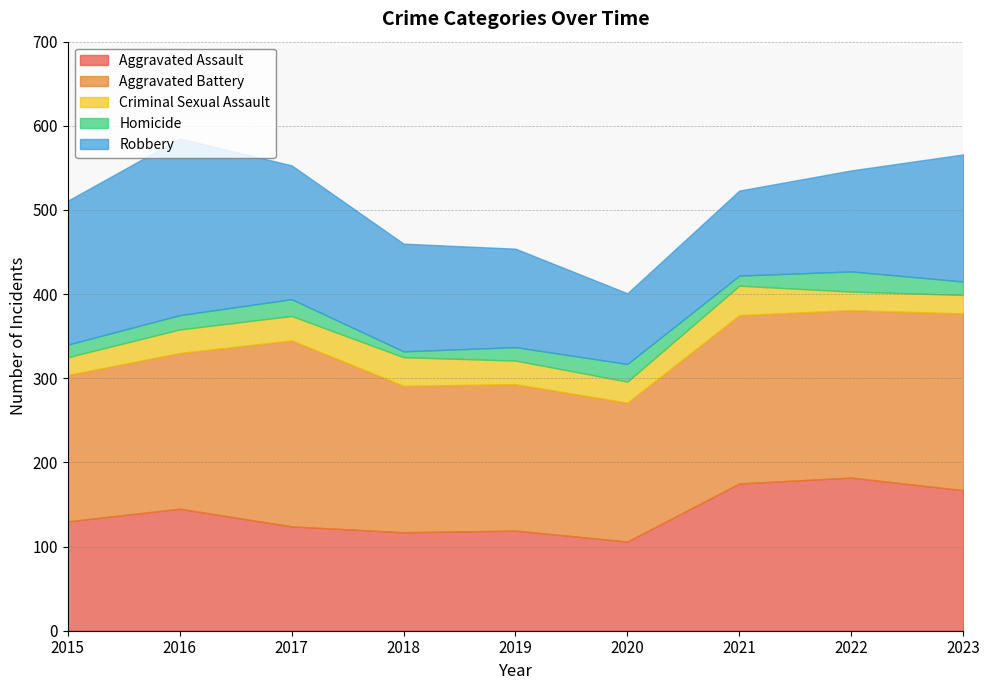

True or false: Aggravated Assault has a value of 217 at 2015.

False